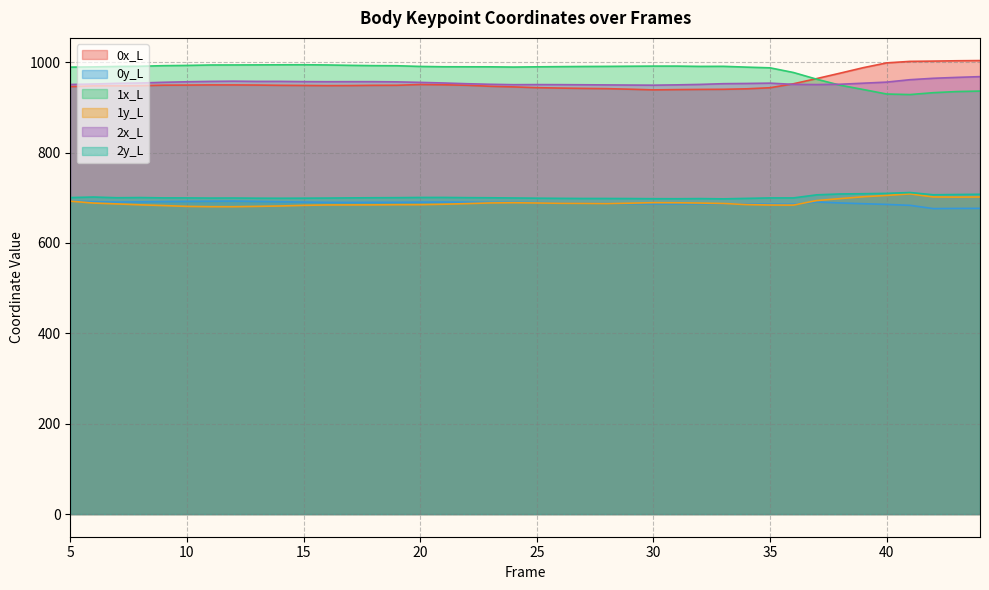

Which series has the widest spread of values?

1x_L